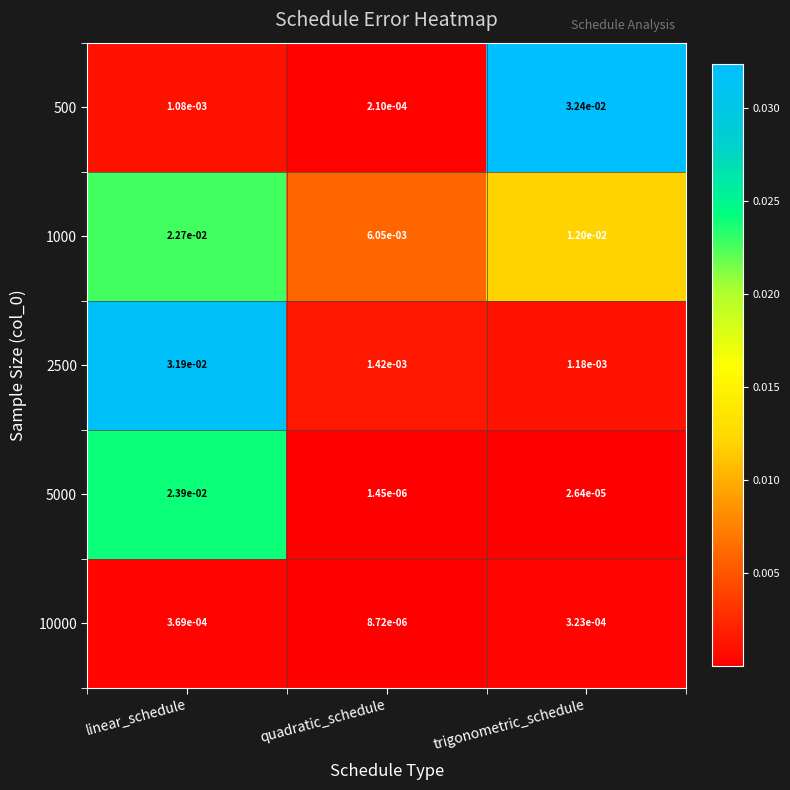

Which series changed the most between quadratic_schedule and trigonometric_schedule?

500